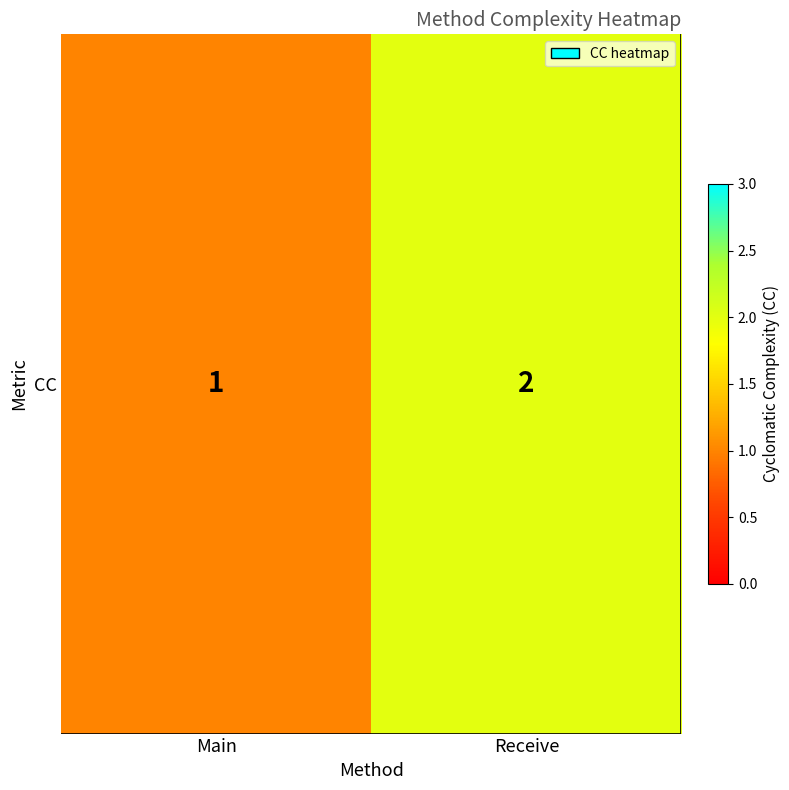

The value at Receive is 1. True or false?

False